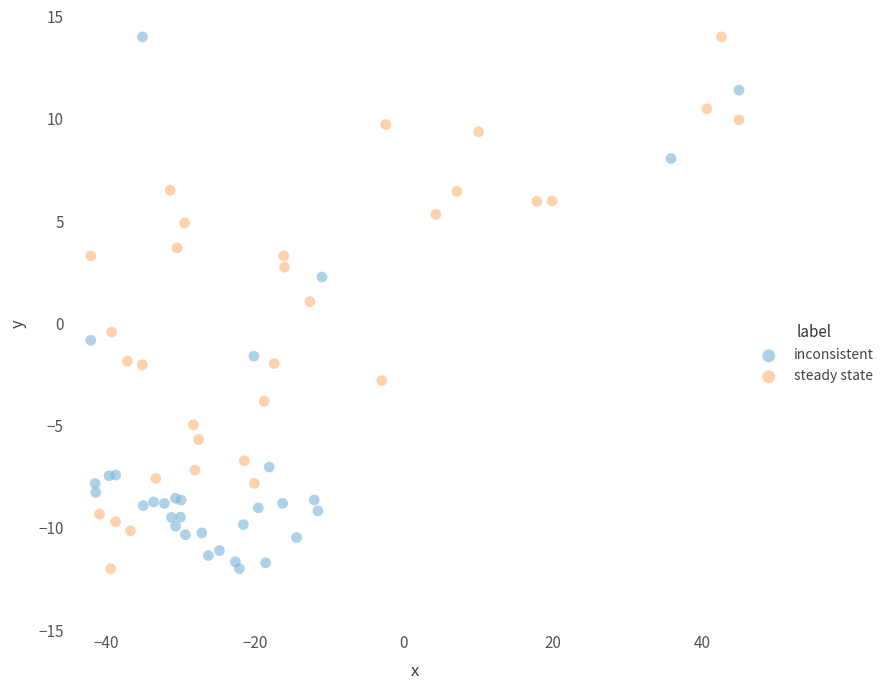

What are all the series names shown in the legend?

inconsistent, steady state